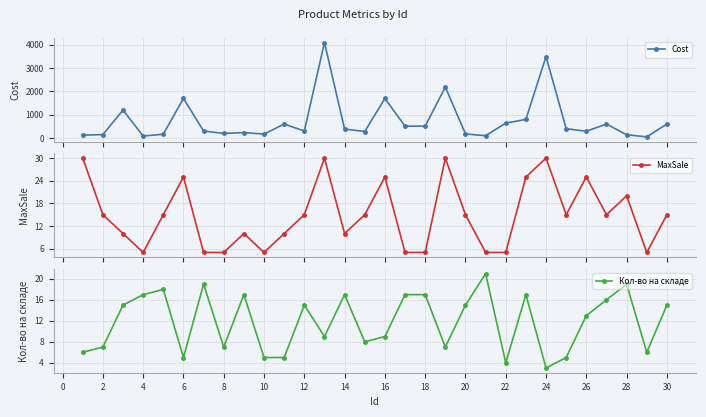

True or false: Cost has more than 1 interior local peaks.

True